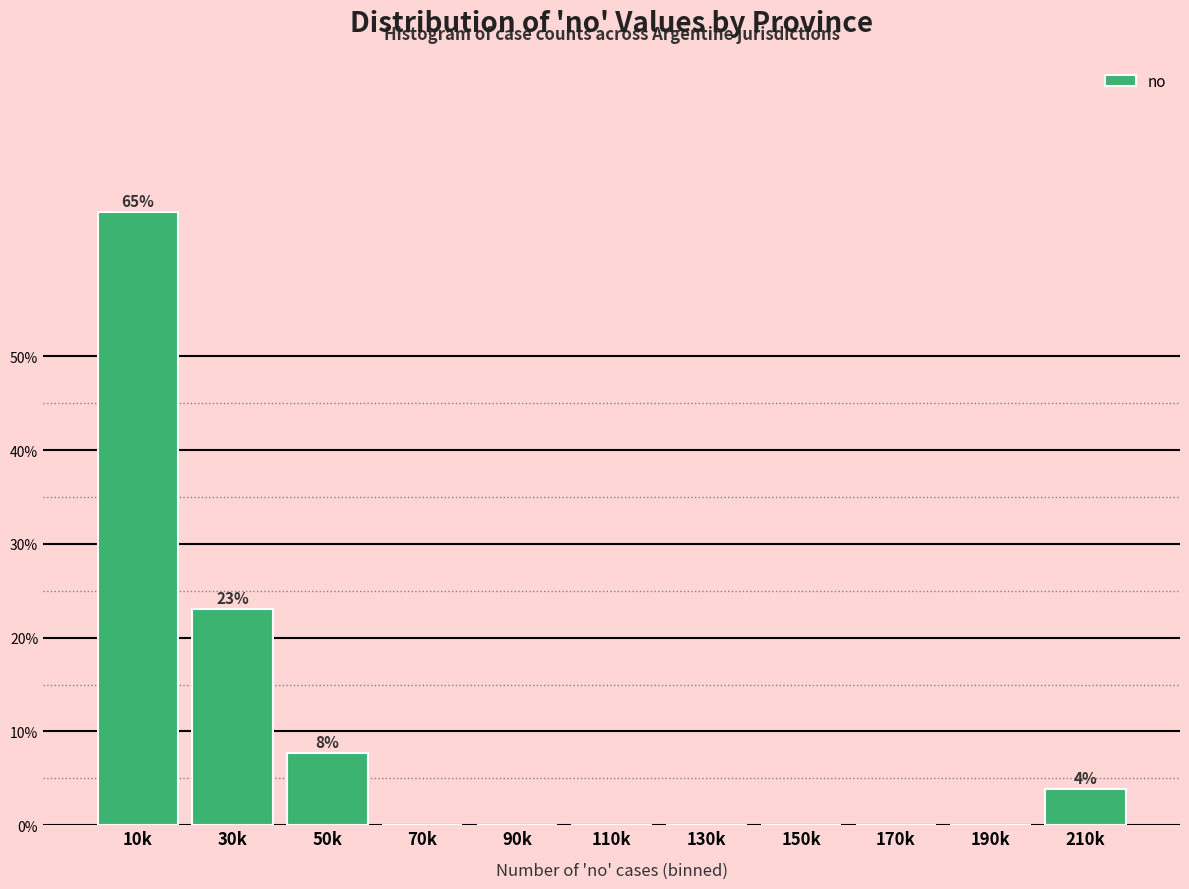

Reading left to right, transcribe all the data shown in this chart.

10k=65.4	30k=23.1	50k=7.7	70k=0.0	90k=0.0	110k=0.0	130k=0.0	150k=0.0	170k=0.0	190k=0.0	210k=3.8